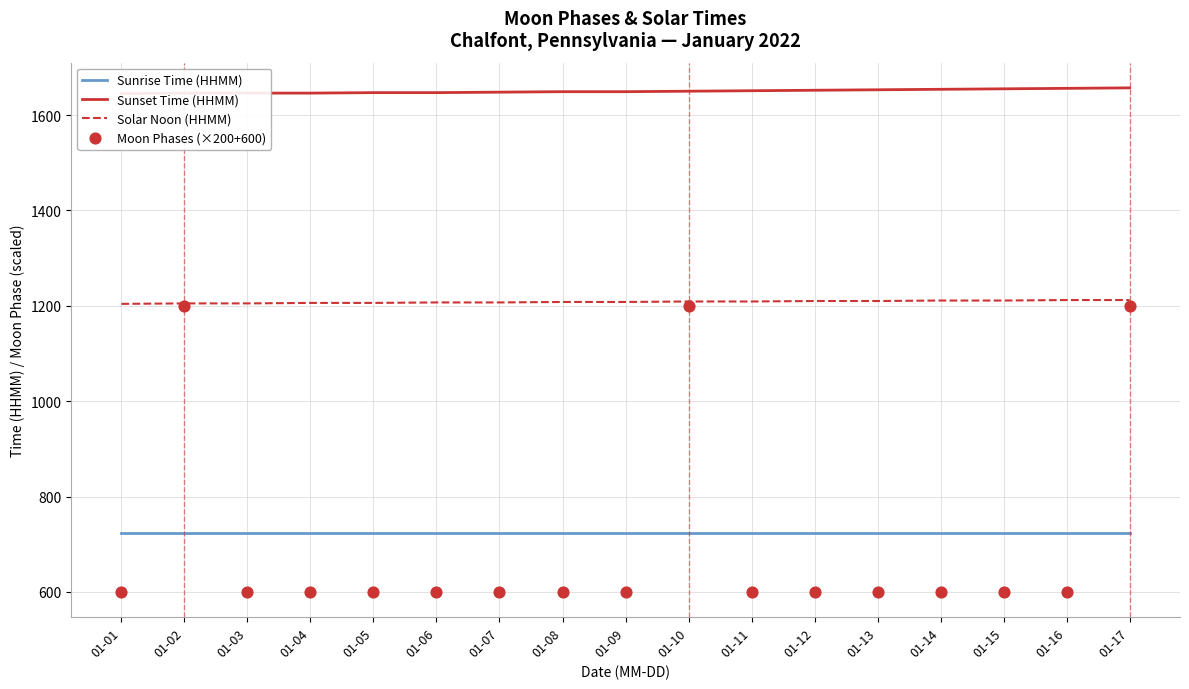

Which series contains the highest Y value?

Sunset Time (HHMM)